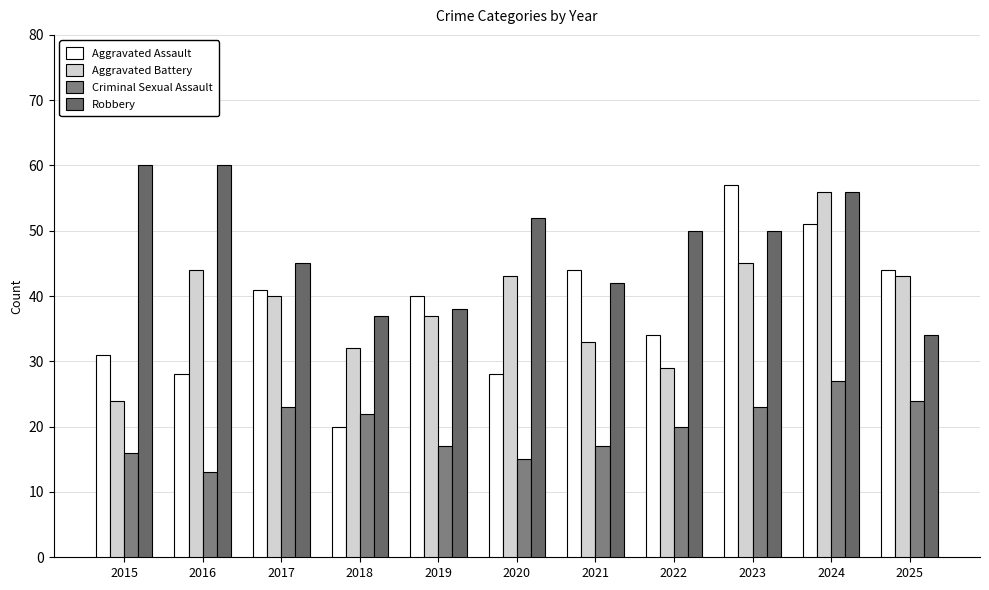

What is the value of the Aggravated Battery bar at the 2nd from the left?

44